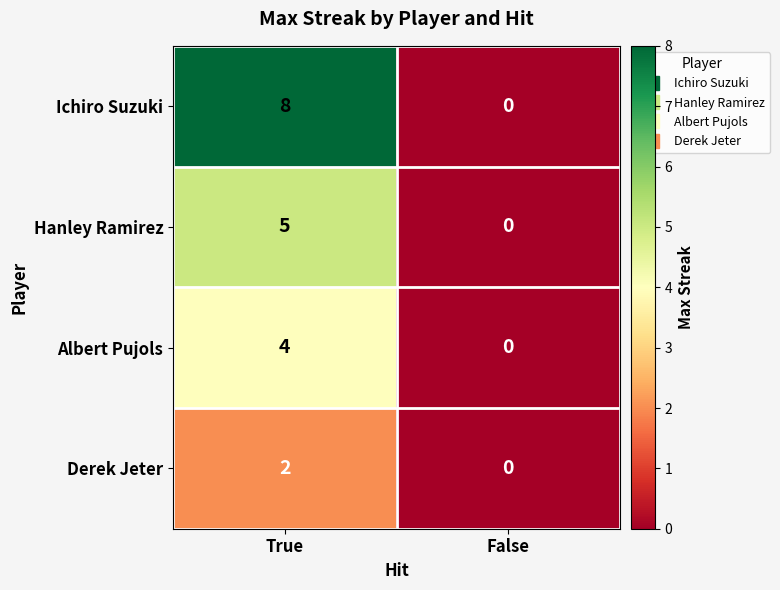

Rank the series by their maximum value, from highest to lowest.

Ichiro Suzuki, Hanley Ramirez, Albert Pujols, Derek Jeter